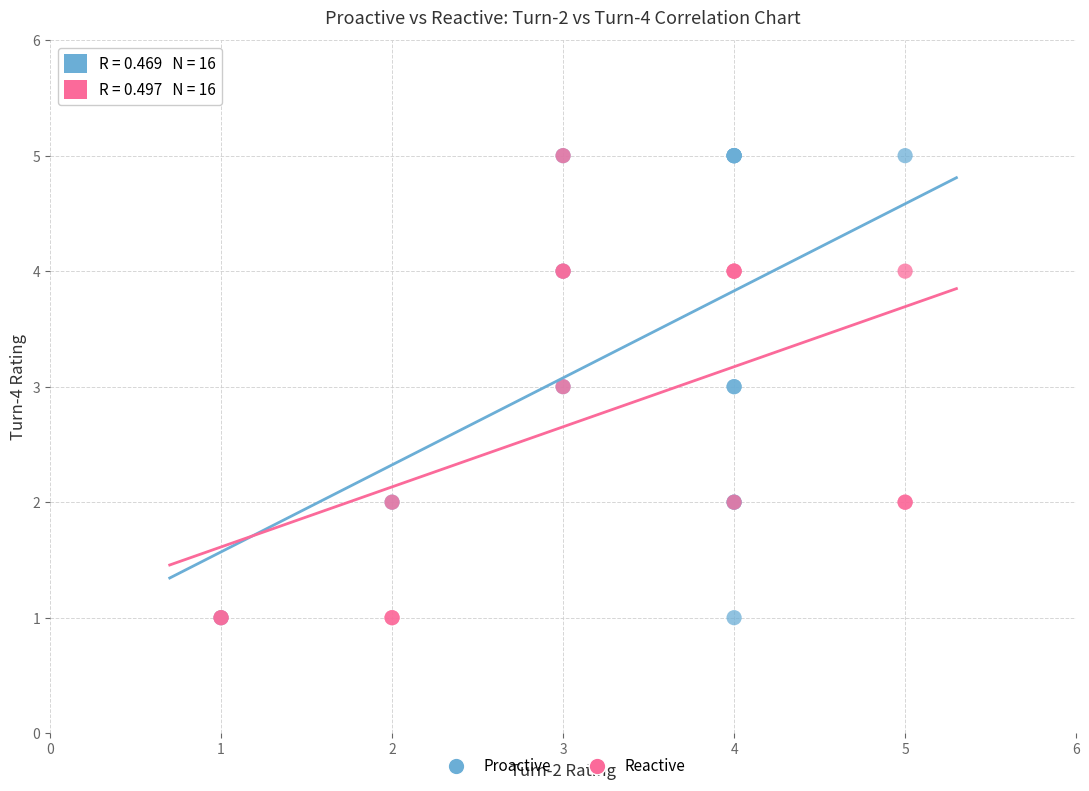

What are all the series names shown in the legend?

Proactive, Reactive